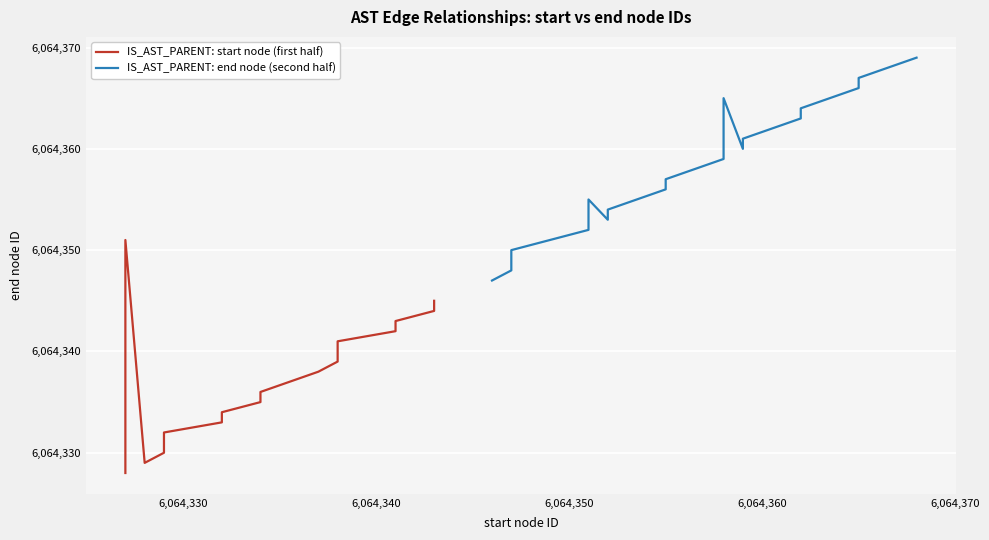

What is the sum of all IS_AST_PARENT: start node (first half) values?

121286754